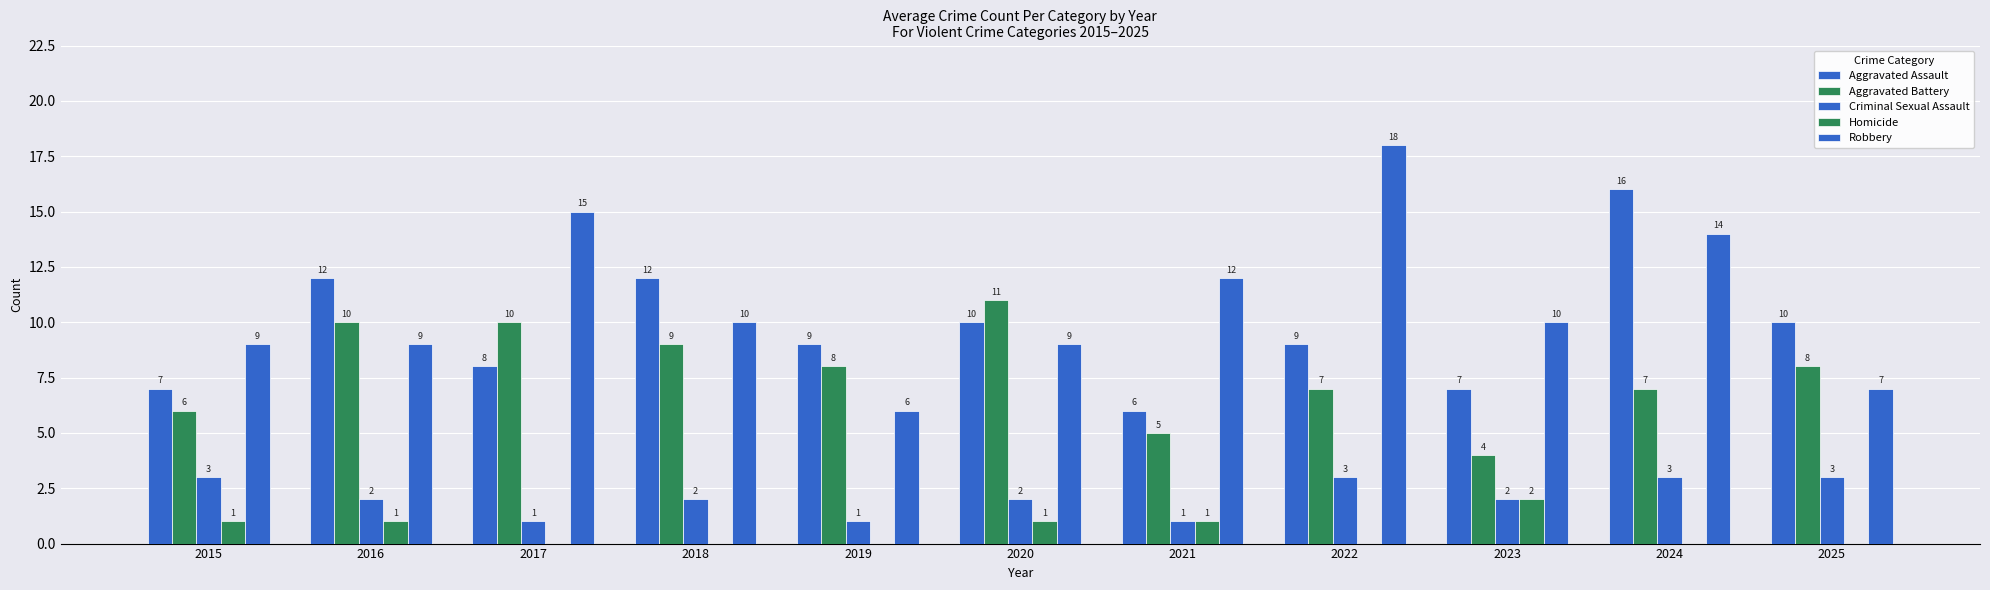

What is the spread (max minus min) of values at 2015?

8